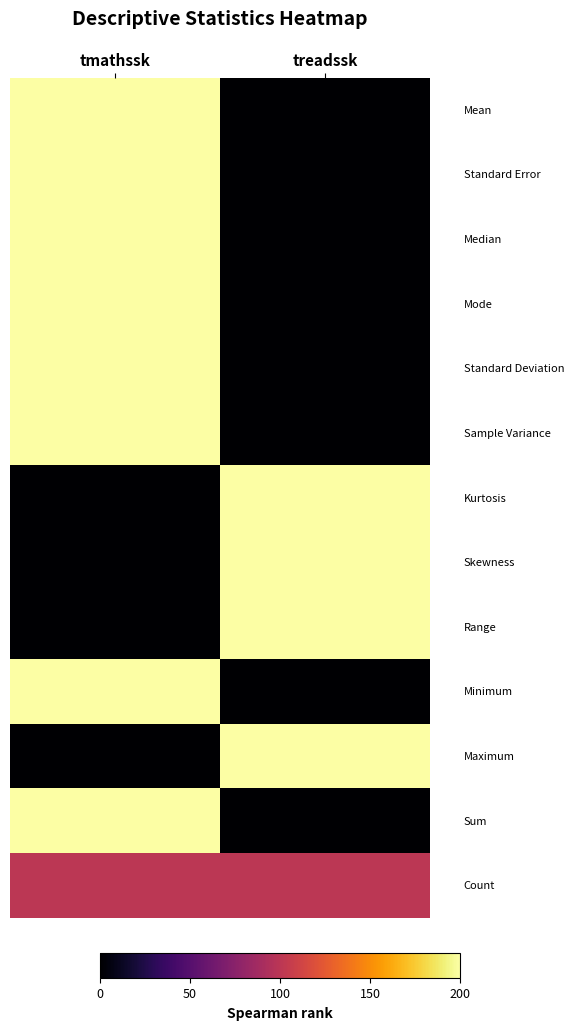

What is the maximum value shown in the chart?

200